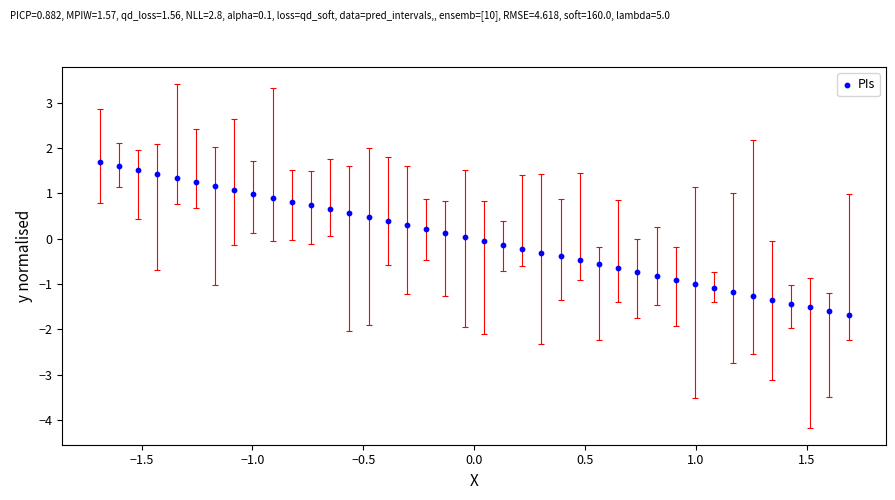

What is the range of X values (max minus min)?

3.4